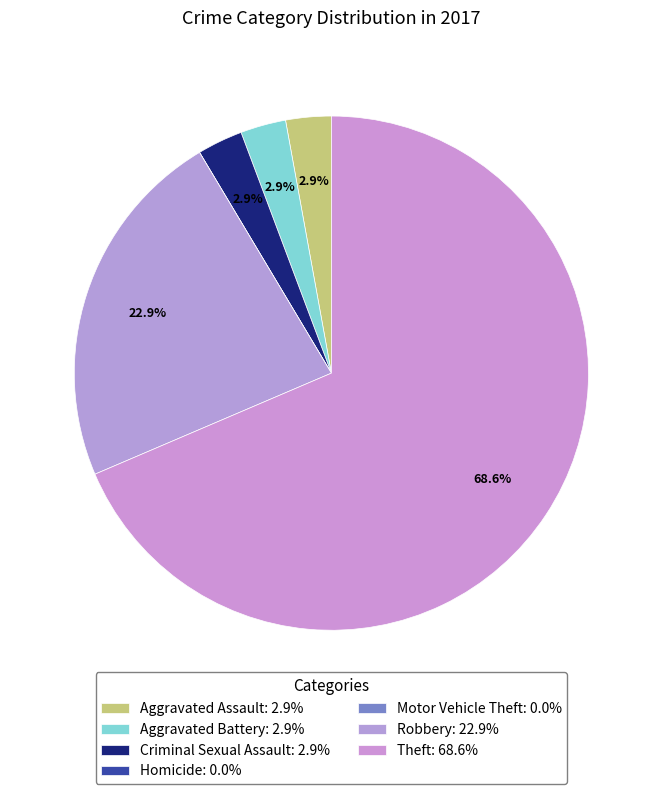

What is the largest slice in the pie chart?

Theft